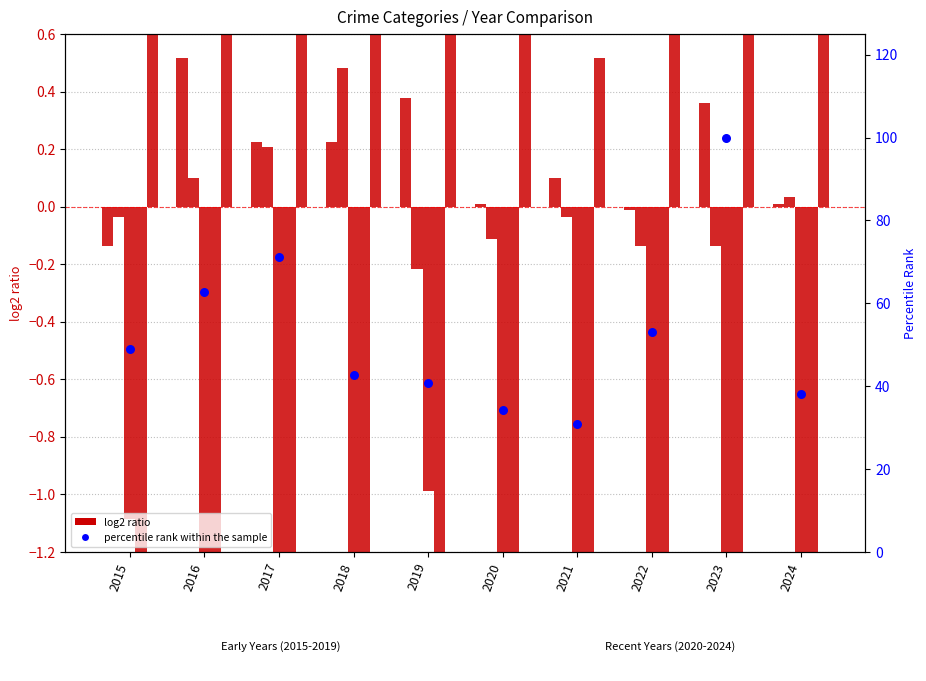

What is the total value across all series at 2020?

29.1